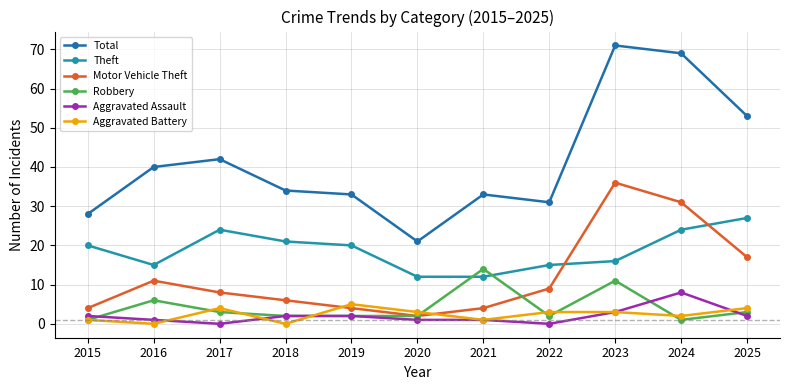

Reading left to right, extract all data points from this chart.

Total: 28	40	42	34	33	21	33	31	71	69	53
Theft: 20	15	24	21	20	12	12	15	16	24	27
Motor Vehicle Theft: 4	11	8	6	4	2	4	9	36	31	17
Robbery: 1	6	3	2	2	2	14	2	11	1	3
Aggravated Assault: 2	1	0	2	2	1	1	0	3	8	2
Aggravated Battery: 1	0	4	0	5	3	1	3	3	2	4